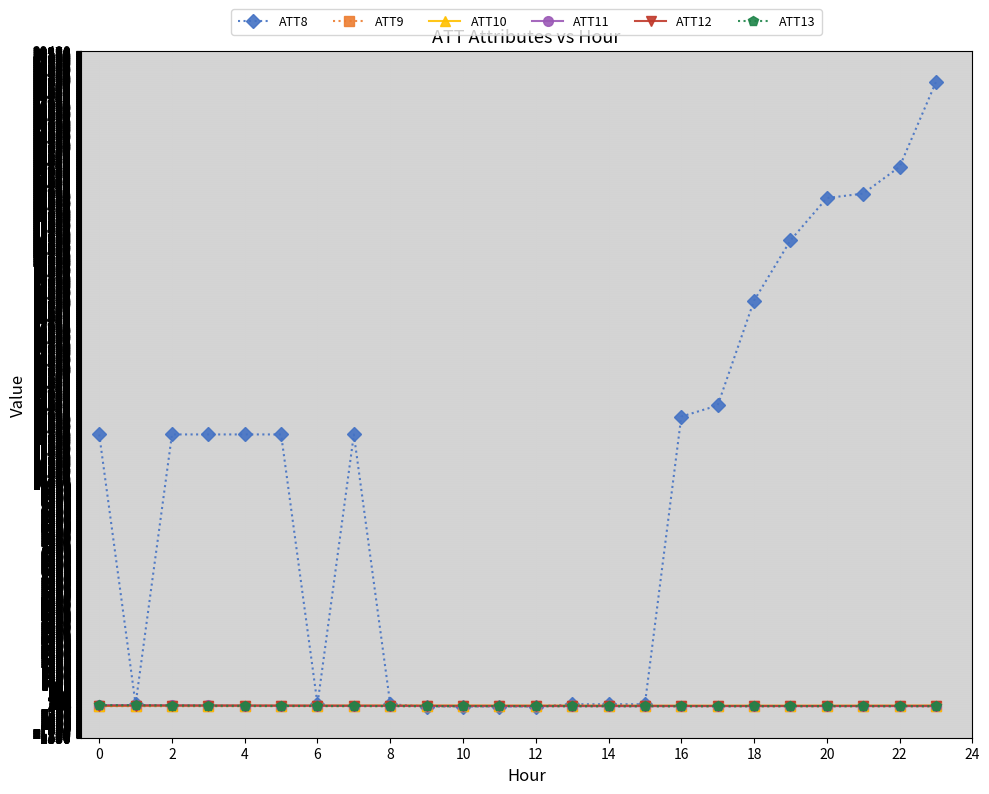

After their last crossing, which series has the higher values: ATT8 or ATT13?

ATT8